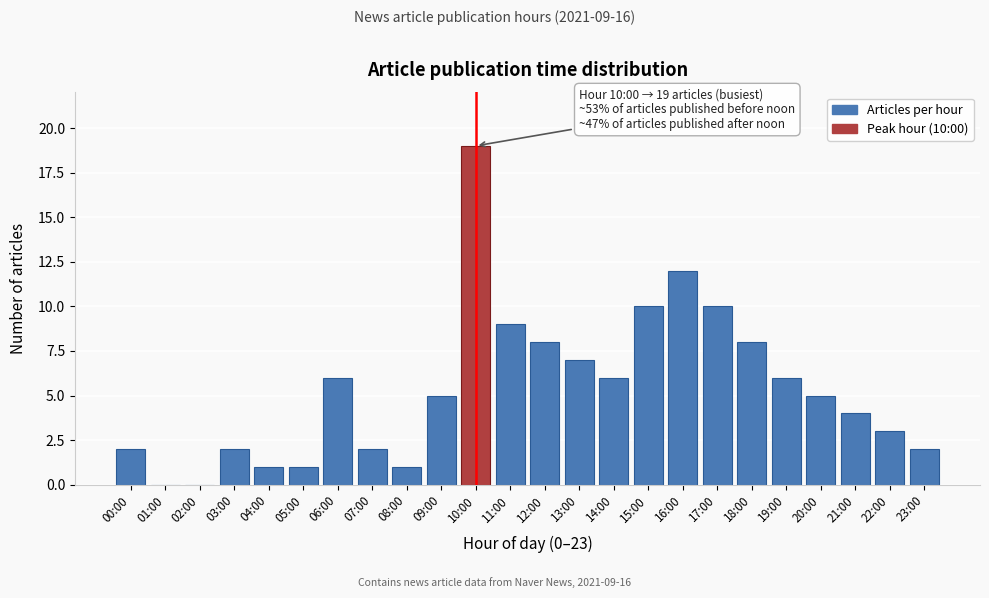

Reading left to right, what are all the values shown in this chart?

00:00=2	01:00=0	02:00=0	03:00=2	04:00=1	05:00=1	06:00=6	07:00=2	08:00=1	09:00=5	10:00=19	11:00=9	12:00=8	13:00=7	14:00=6	15:00=10	16:00=12	17:00=10	18:00=8	19:00=6	20:00=5	21:00=4	22:00=3	23:00=2